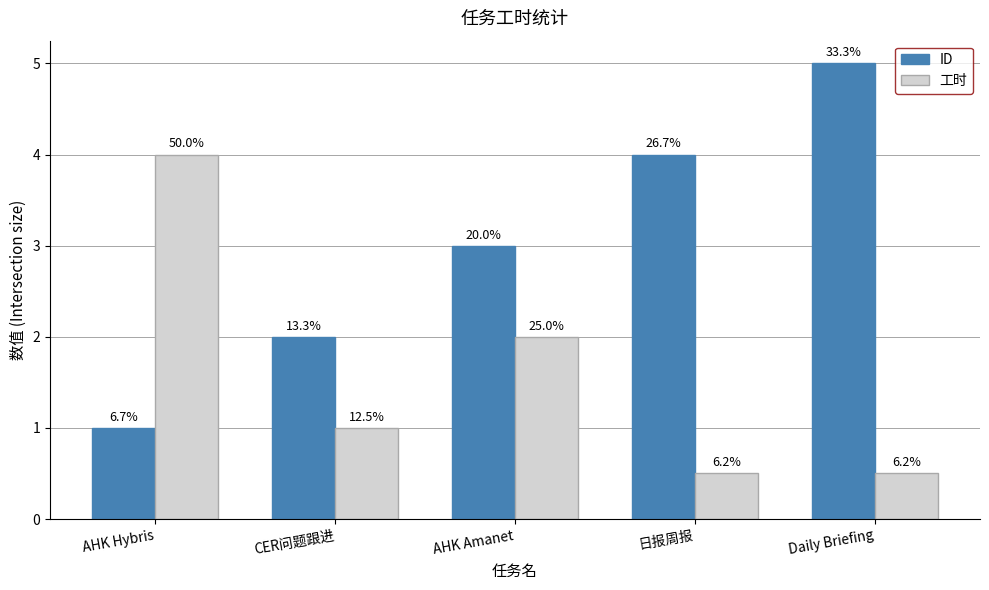

List the labels in order of ID value, smallest first.

AHK Hybris, CER问题跟进, AHK Amanet, 日报周报, Daily Briefing